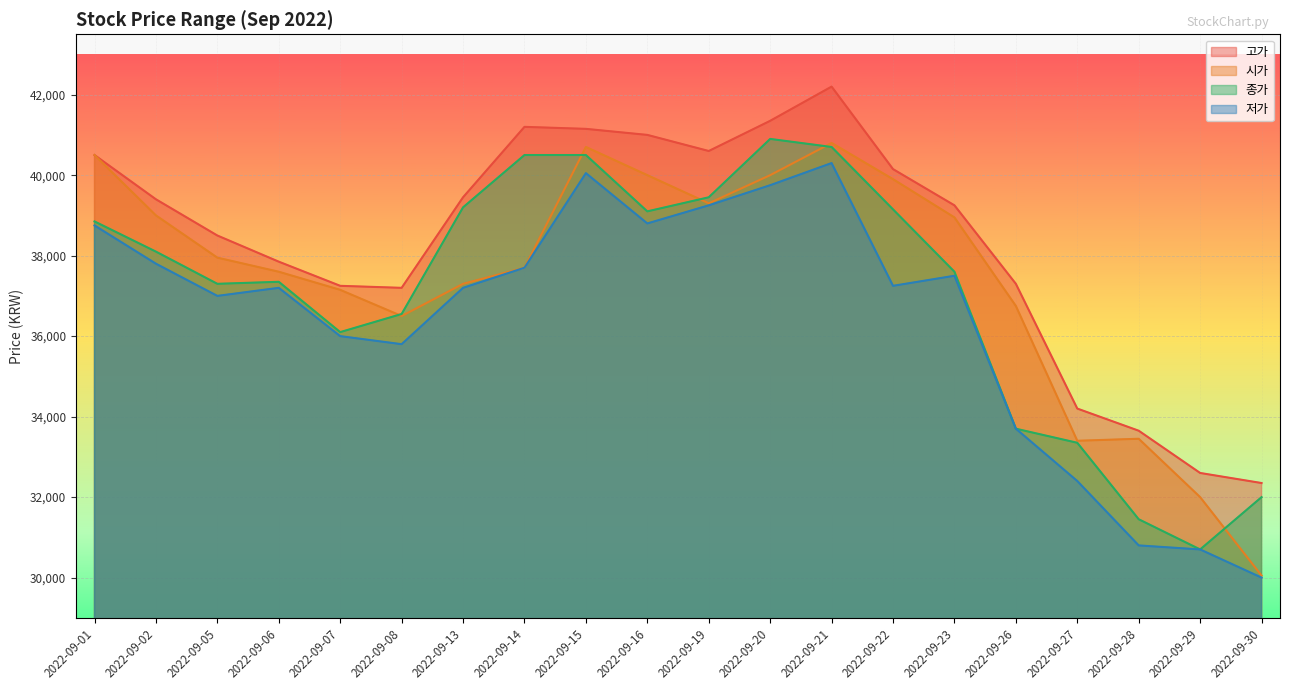

List the series in order of their peak value, lowest first.

저가, 시가, 종가, 고가